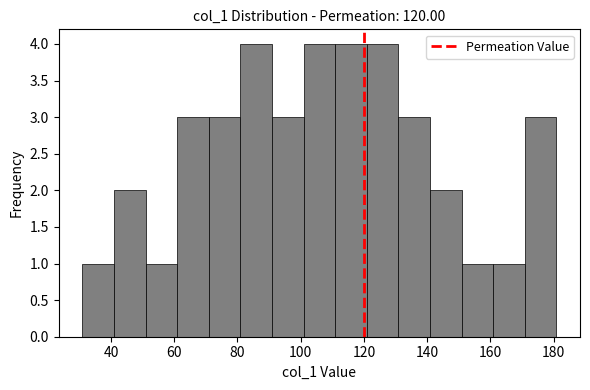

Reading left to right, list every bar in this chart as the range it spans on the x-axis followed by its height. Neither the bar edges nor the heights are printed on the chart, so give them approximately, as read against the axes.

30 to 40: 1
40 to 50: 2
50 to 60: 1
60 to 70: 3
70 to 80: 3
80 to 90: 4
90 to 100: 3
100 to 110: 4
110 to 120: 4
120 to 130: 4
130 to 140: 3
140 to 150: 2
150 to 160: 1
160 to 170: 1
170 to 180: 3